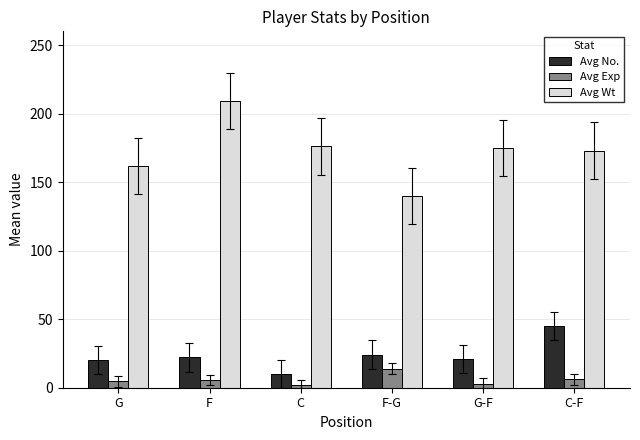

List the series in order of their peak value, lowest first.

Avg Exp, Avg No., Avg Wt